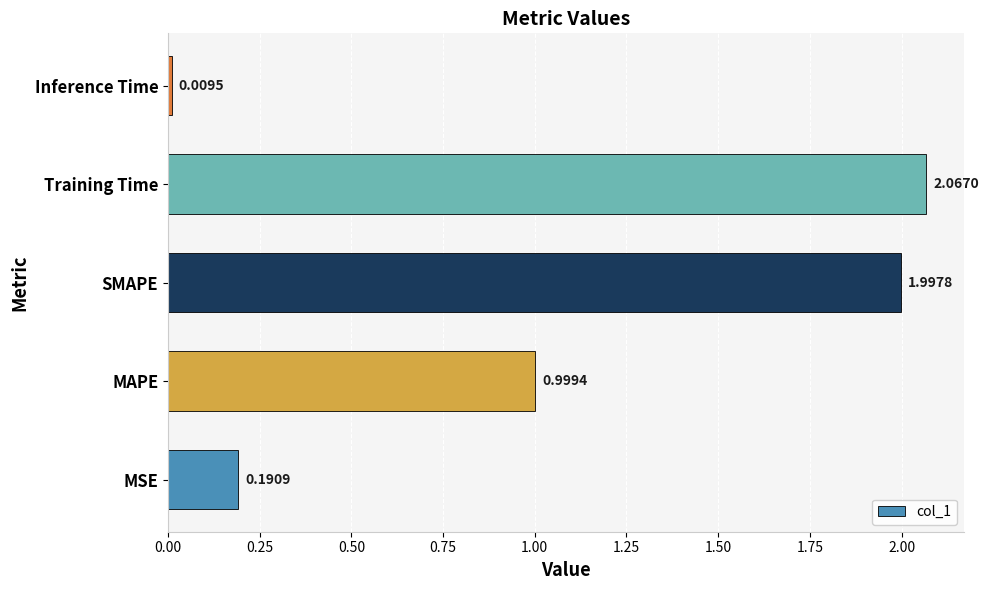

At which category does the chart reach its minimum across all series?

Inference Time